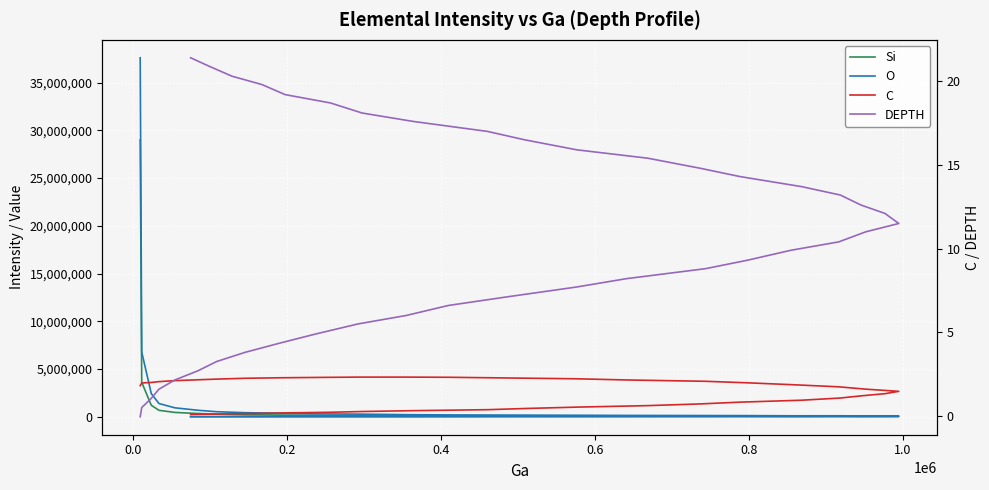

How many interior local valleys does the O series have?

4